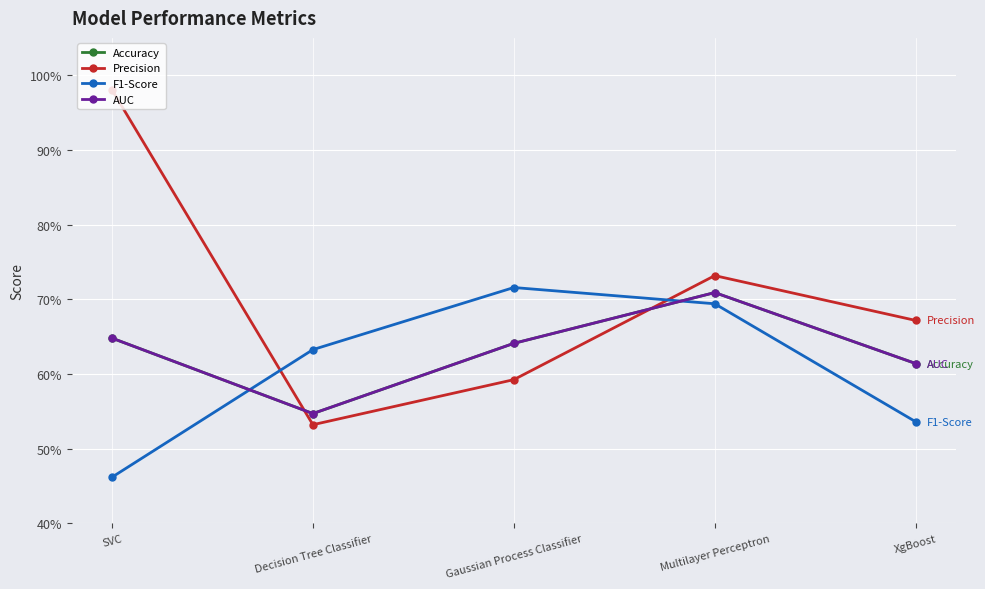

Which series has the largest total across all categories?

Precision